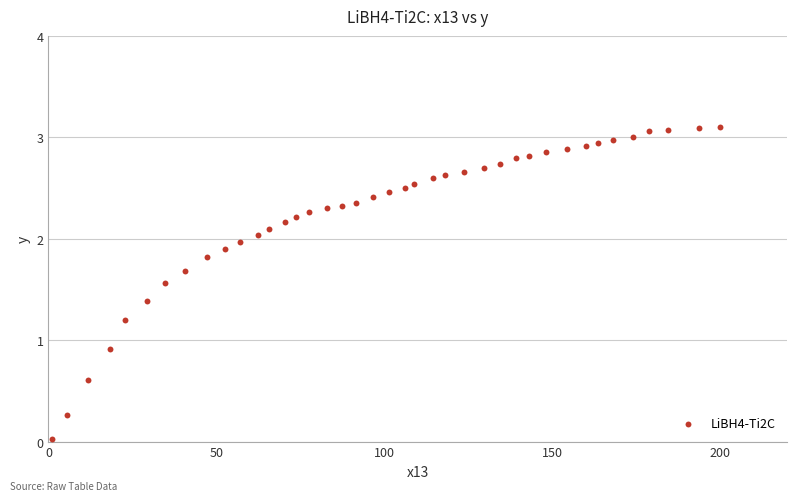

What is the range of X values (max minus min)?

199.1